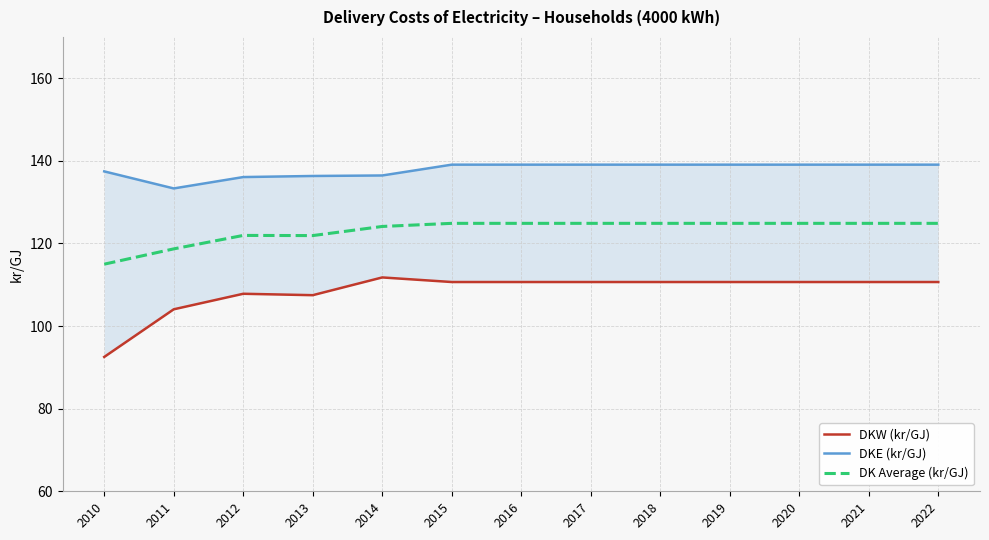

True or false: DK Average (kr/GJ) has more than 1 points higher than both neighbors.

False